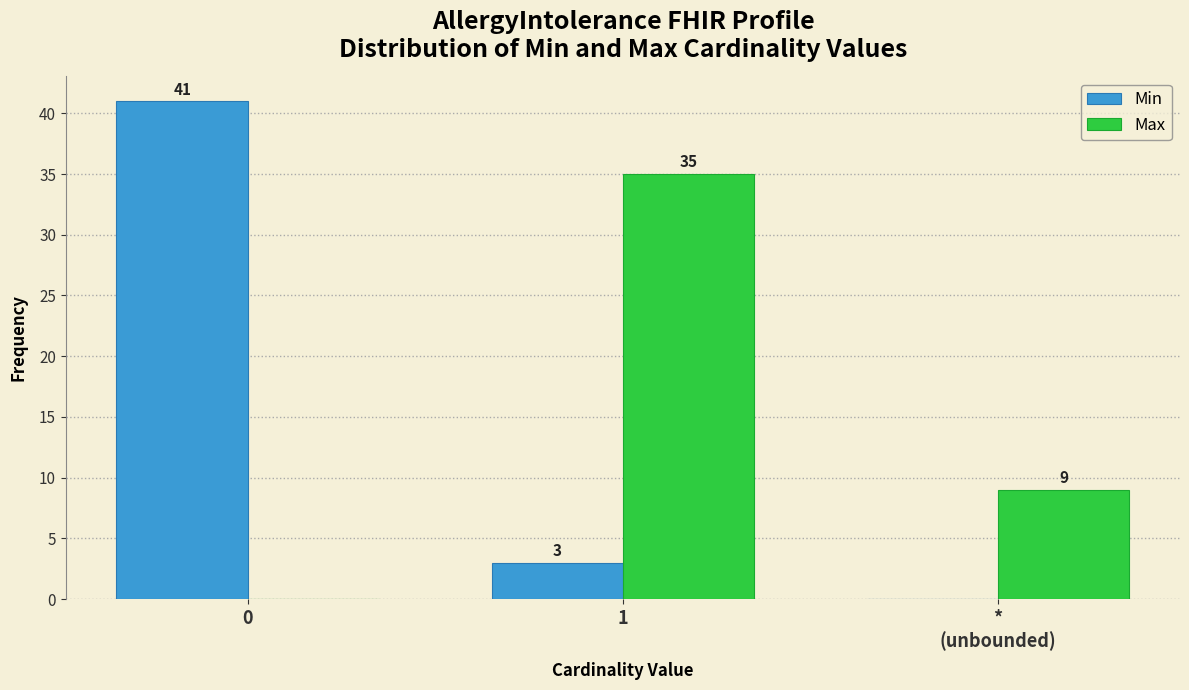

What is the approximate value of Max at 1?

35